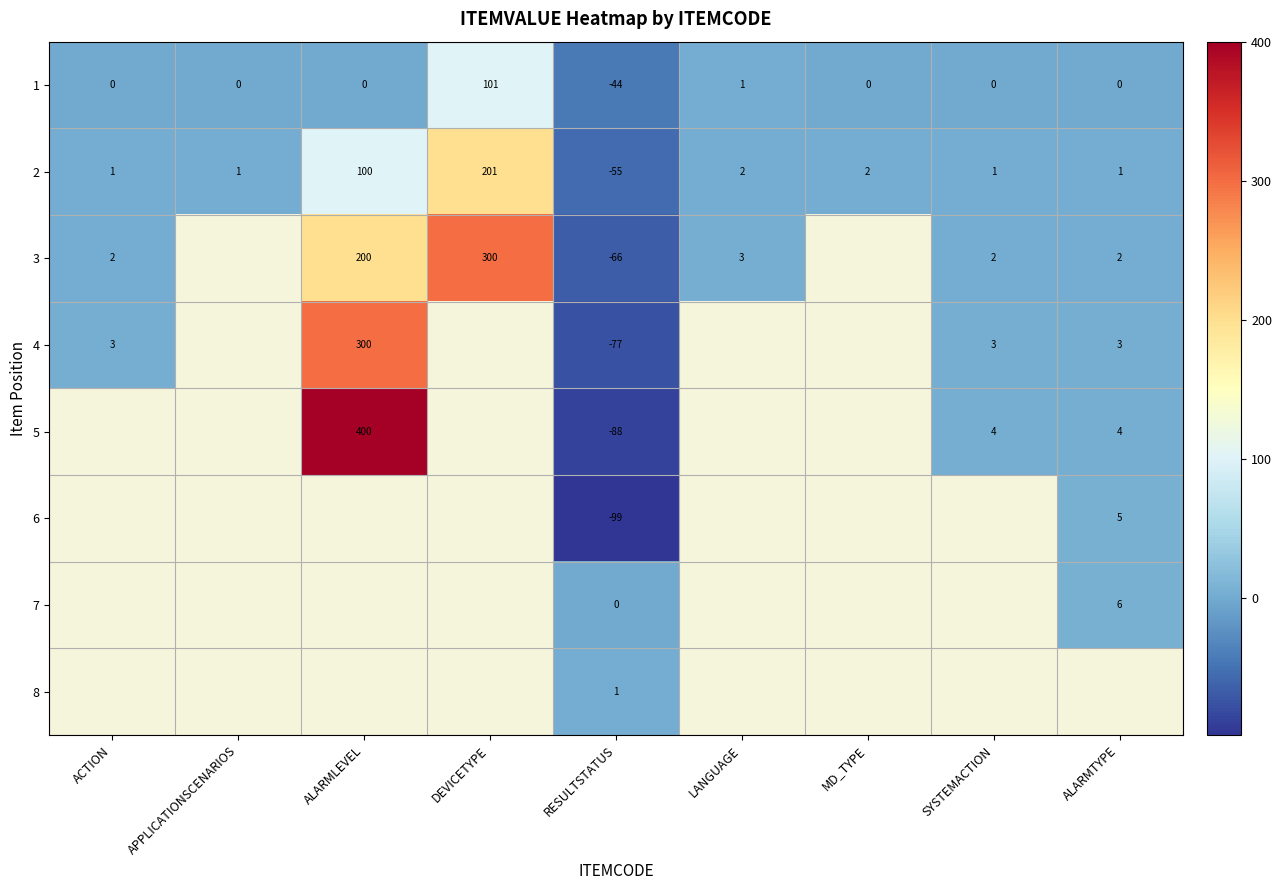

Which has a higher value, MD_TYPE or APPLICATIONSCENARIOS?

MD_TYPE